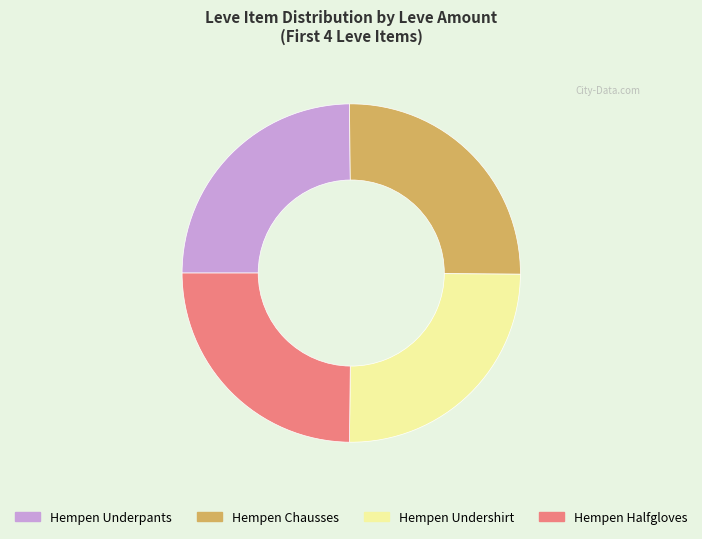

Is there a majority slice in this chart?

No